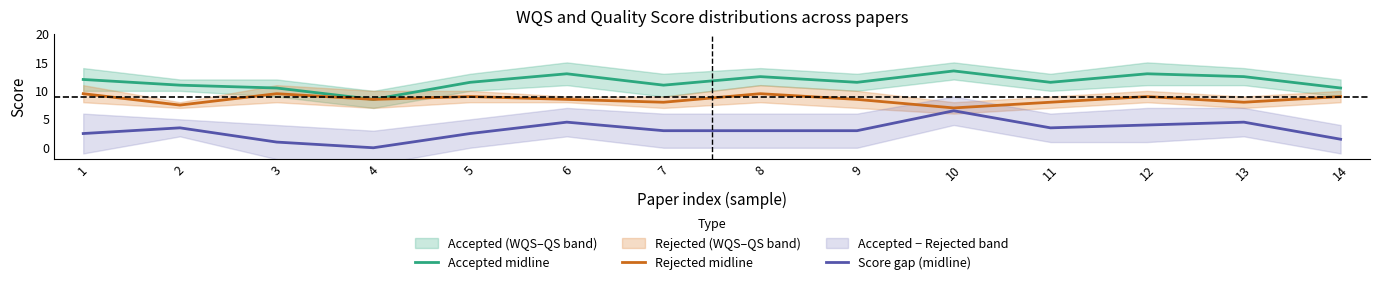

At which category does the chart reach its peak across all series?

10